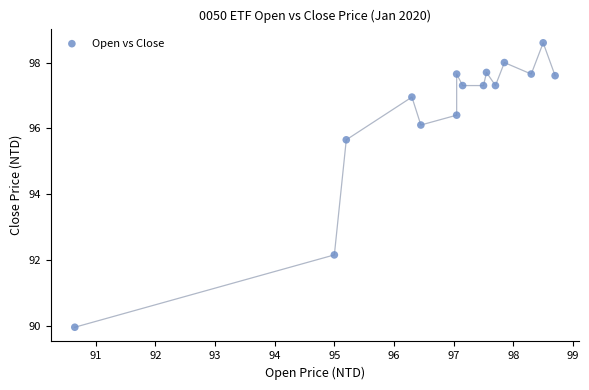

What is the range of X values (max minus min)?

8.0